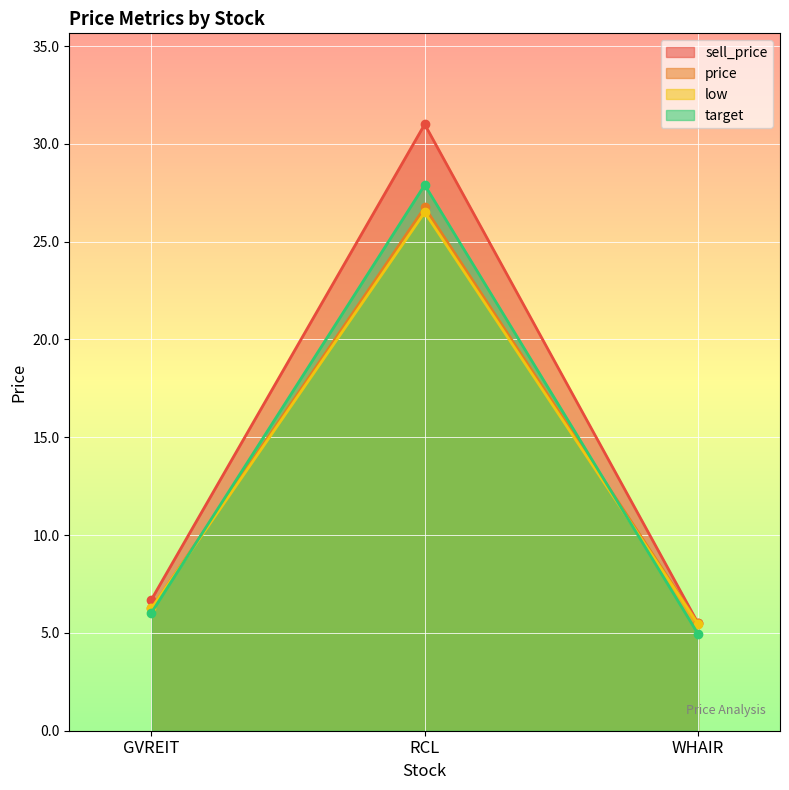

Which series has the largest total across all categories?

sell_price